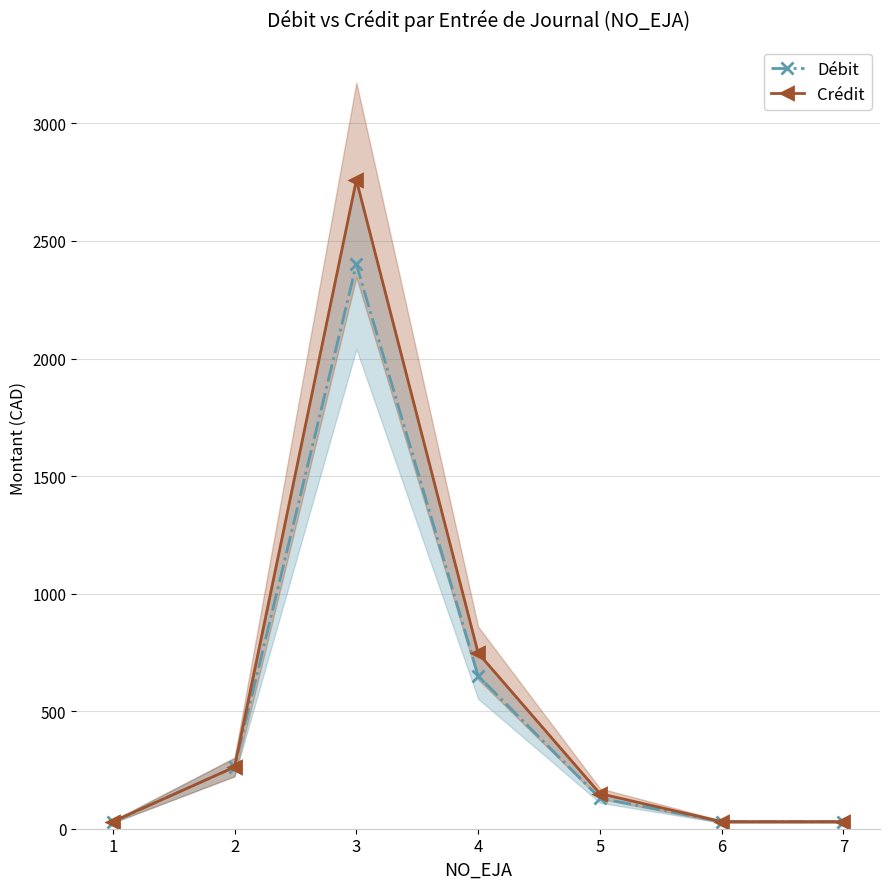

In Débit, how many points are higher than both neighbors (excluding endpoints)?

1